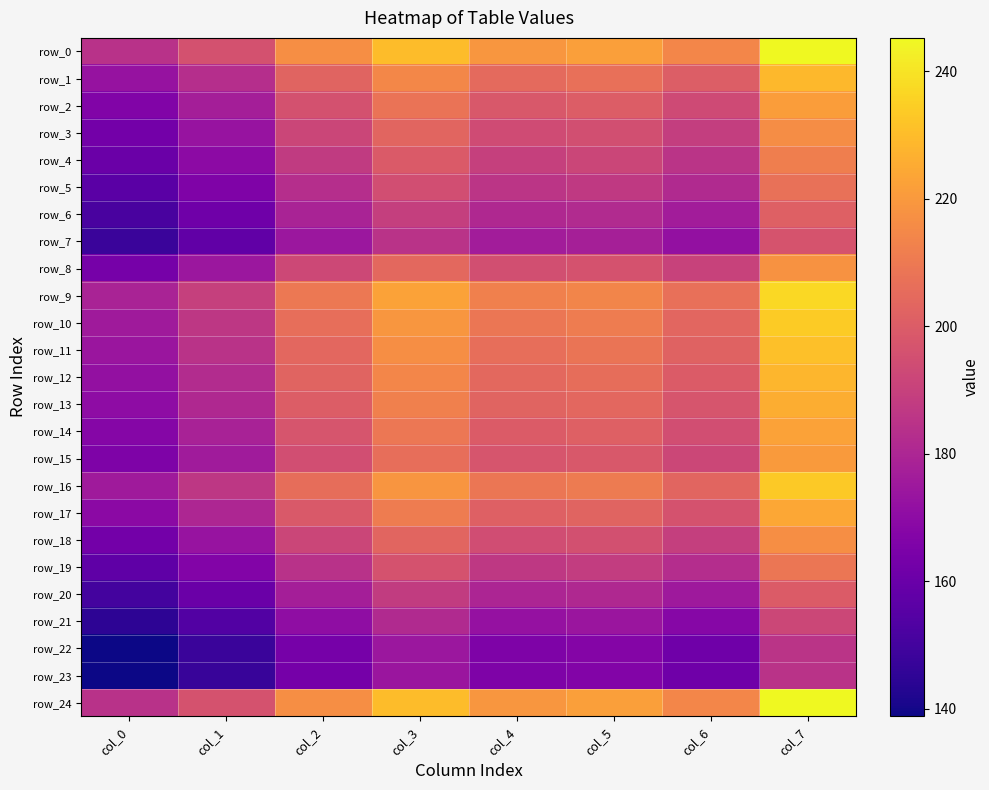

Which has a higher value, col_2 or col_0?

col_2